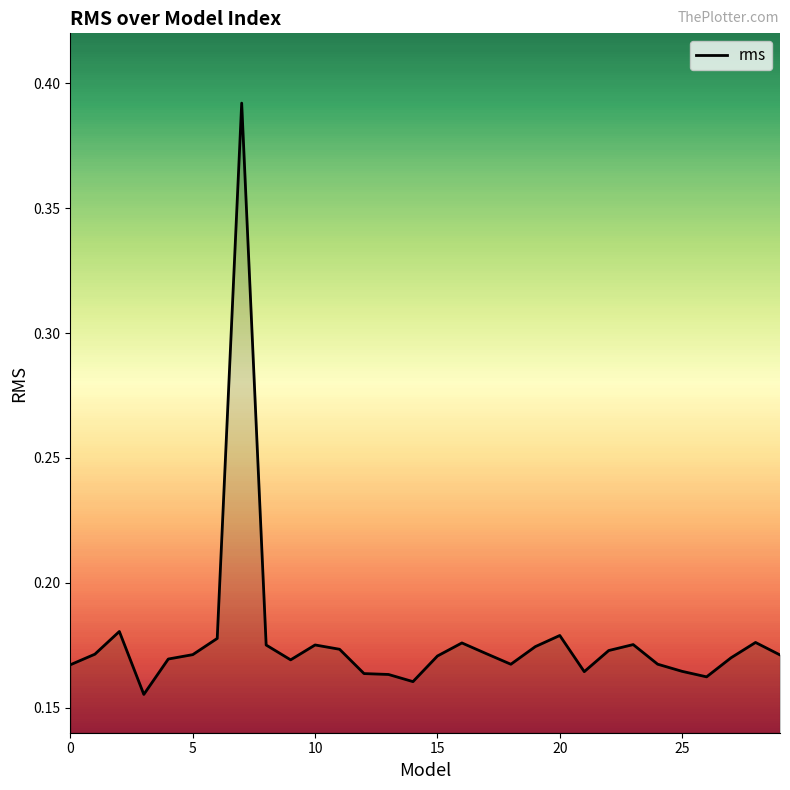

How many distinct data groups are displayed?

1